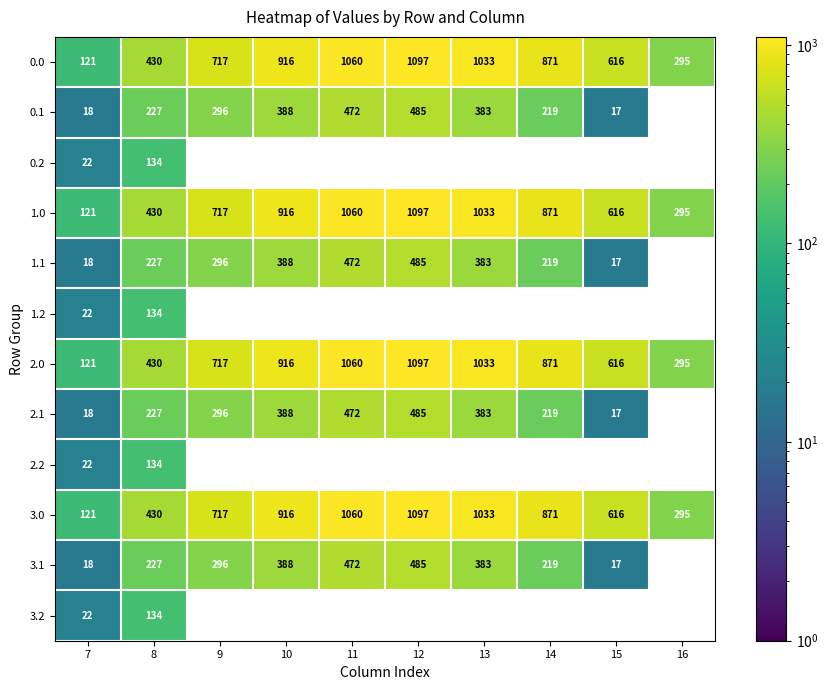

What is the highest value of the 2.0 series?

1097